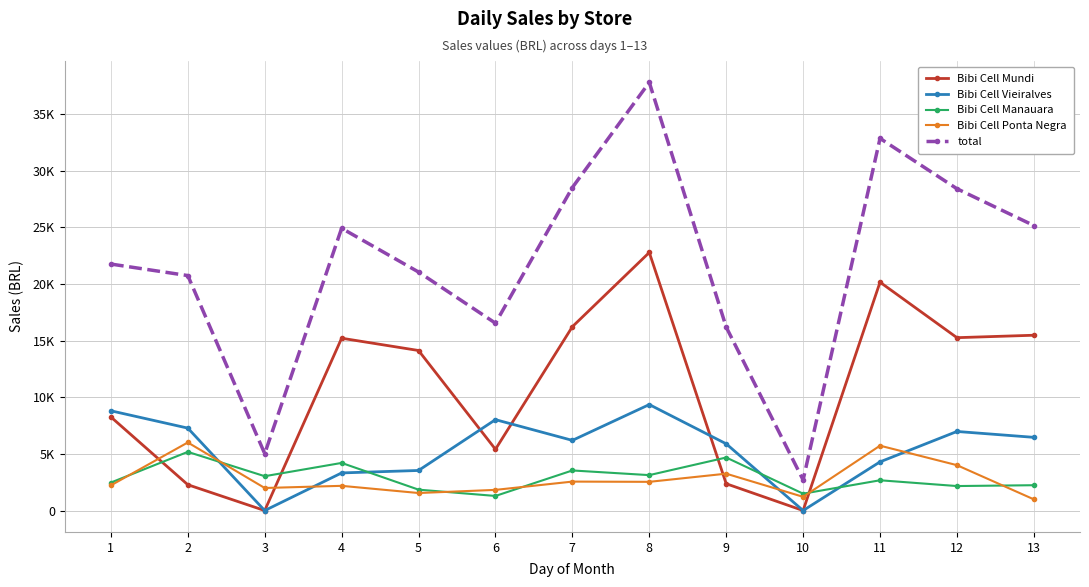

True or false: Bibi Cell Vieiralves and total cross at least once.

False